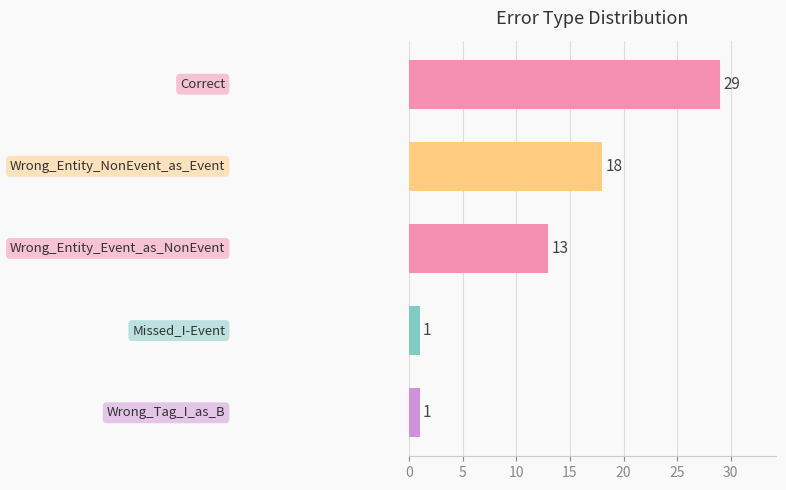

What is the value of the 2nd bar from the top?

18